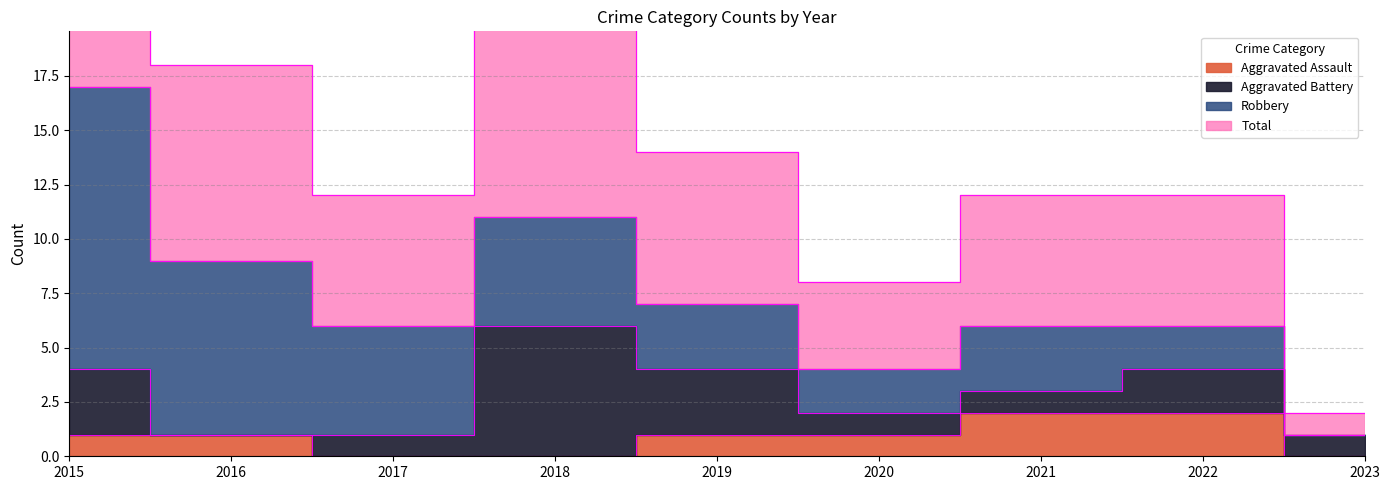

What is the average value of the Total series?

7